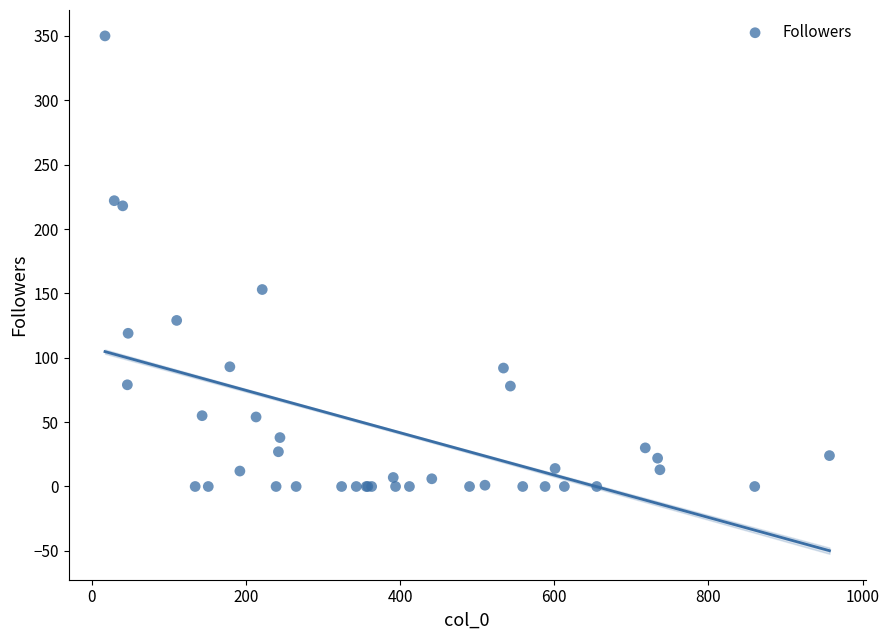

What Y value in the scatter plot is closest to 175?

153